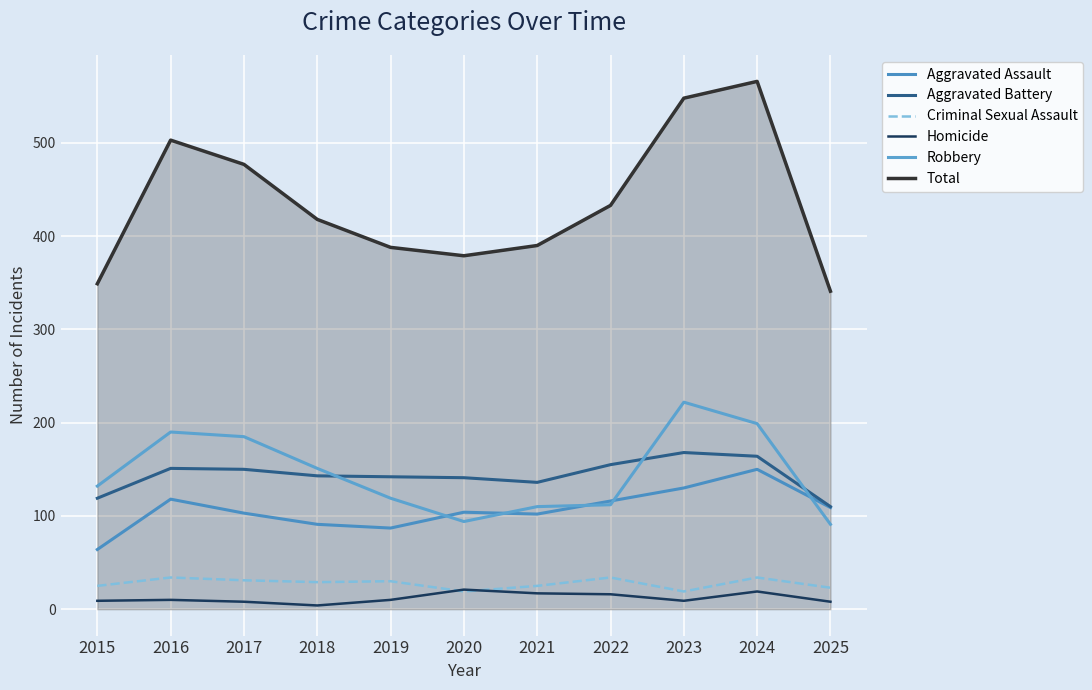

Reading left to right, transcribe all the data shown in this chart.

Aggravated Assault: 64	118	103	91	87	104	102	116	130	150	109
Aggravated Battery: 119	151	150	143	142	141	136	155	168	164	110
Criminal Sexual Assault: 25	34	31	29	30	19	25	34	19	34	23
Homicide: 9	10	8	4	10	21	17	16	9	19	8
Robbery: 132	190	185	151	119	94	110	112	222	199	91
Total: 349	503	477	418	388	379	390	433	548	566	341